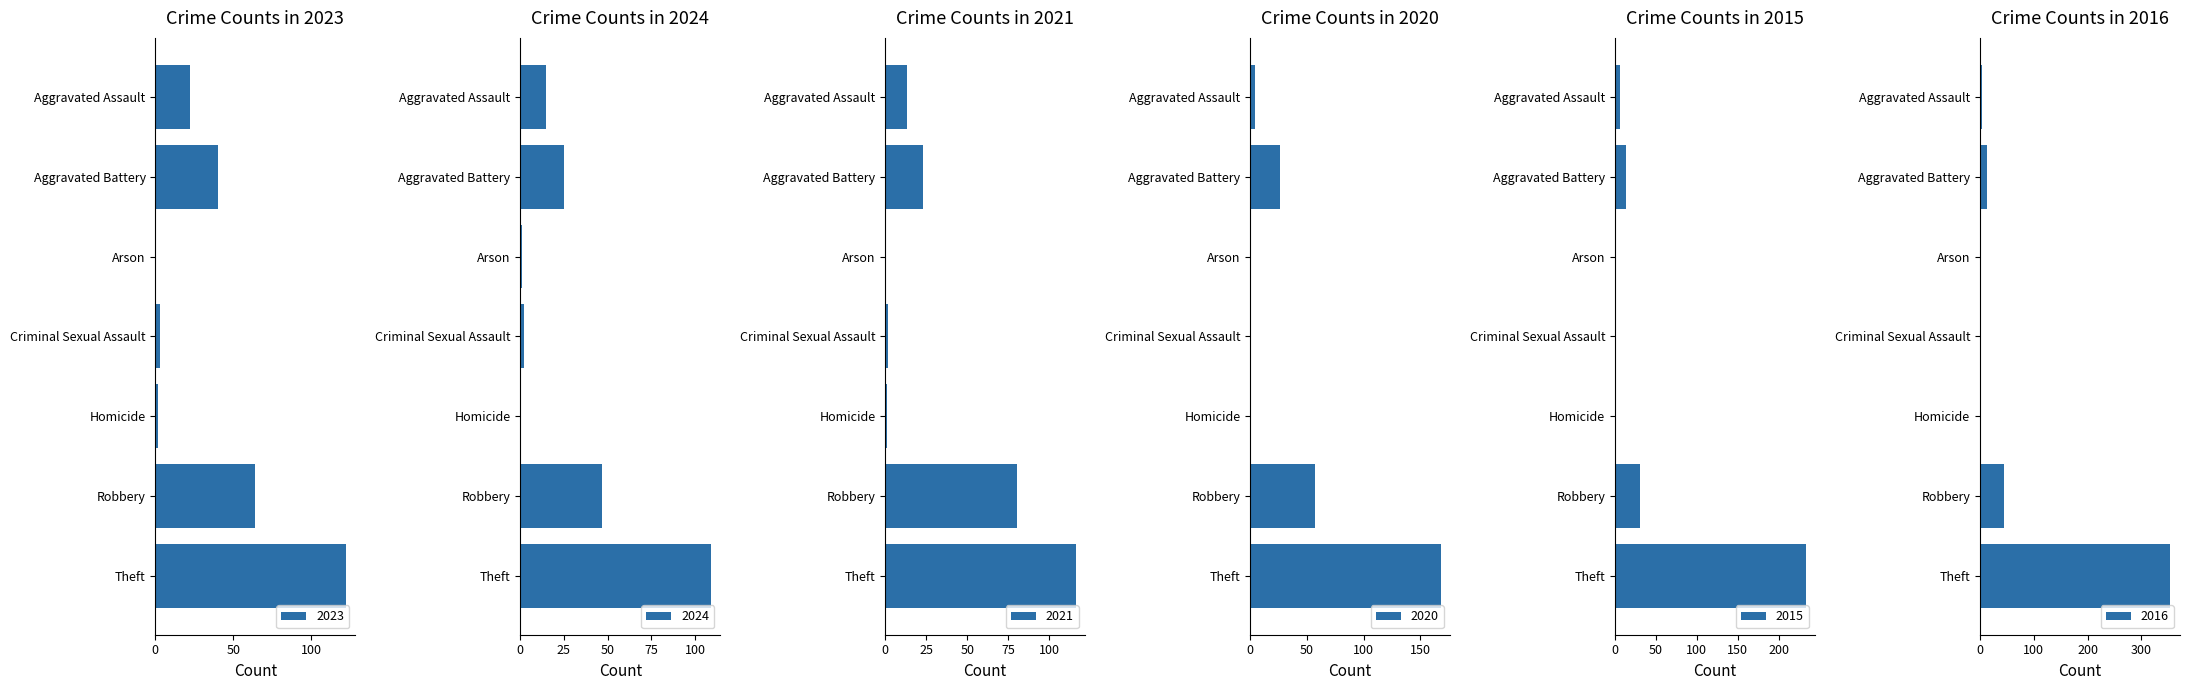

How many groups of bars are there?

7